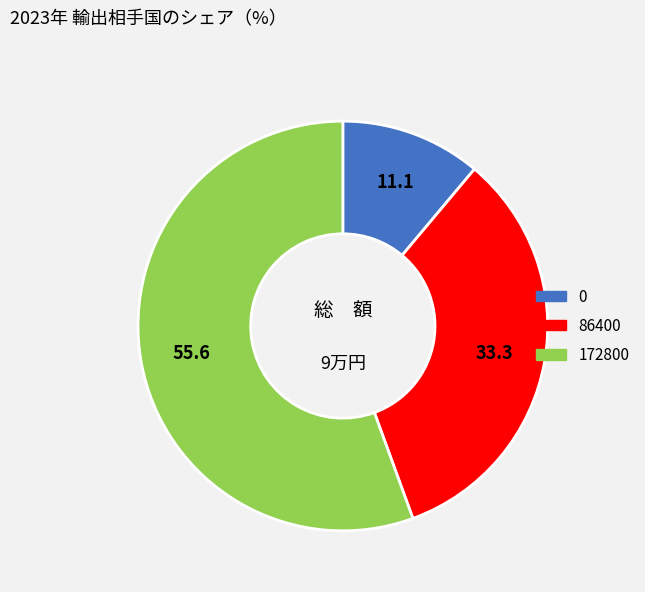

Approximately how many times larger is the value at 86400 compared to 0?

3.0